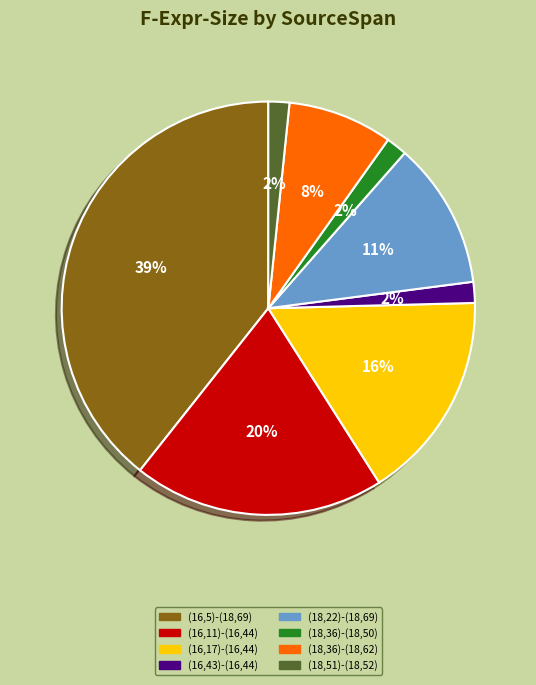

Between (18,22)-(18,69) and (18,51)-(18,52), which is larger?

(18,22)-(18,69)